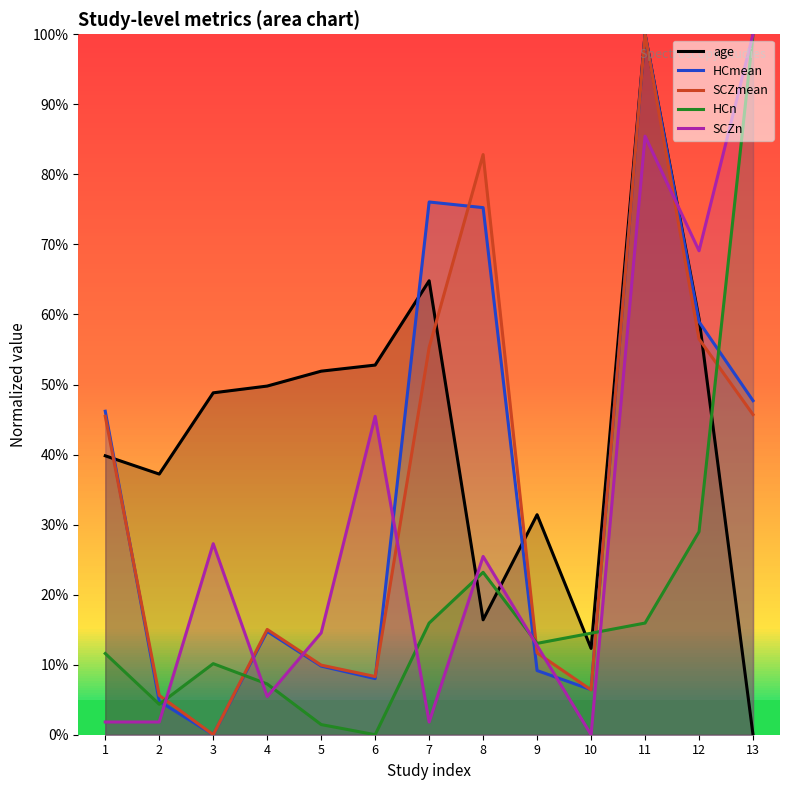

Which has a higher value, 1 or 9?

1